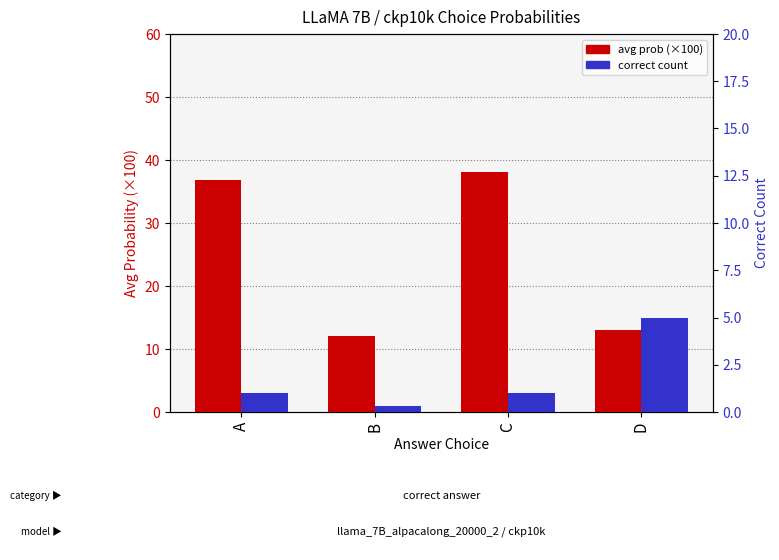

Reading left to right, what are all the values shown in this chart?

avg prob (×100): 36.8	12.0	38.1	13.0
correct count: 3.0	1.0	3.0	15.0